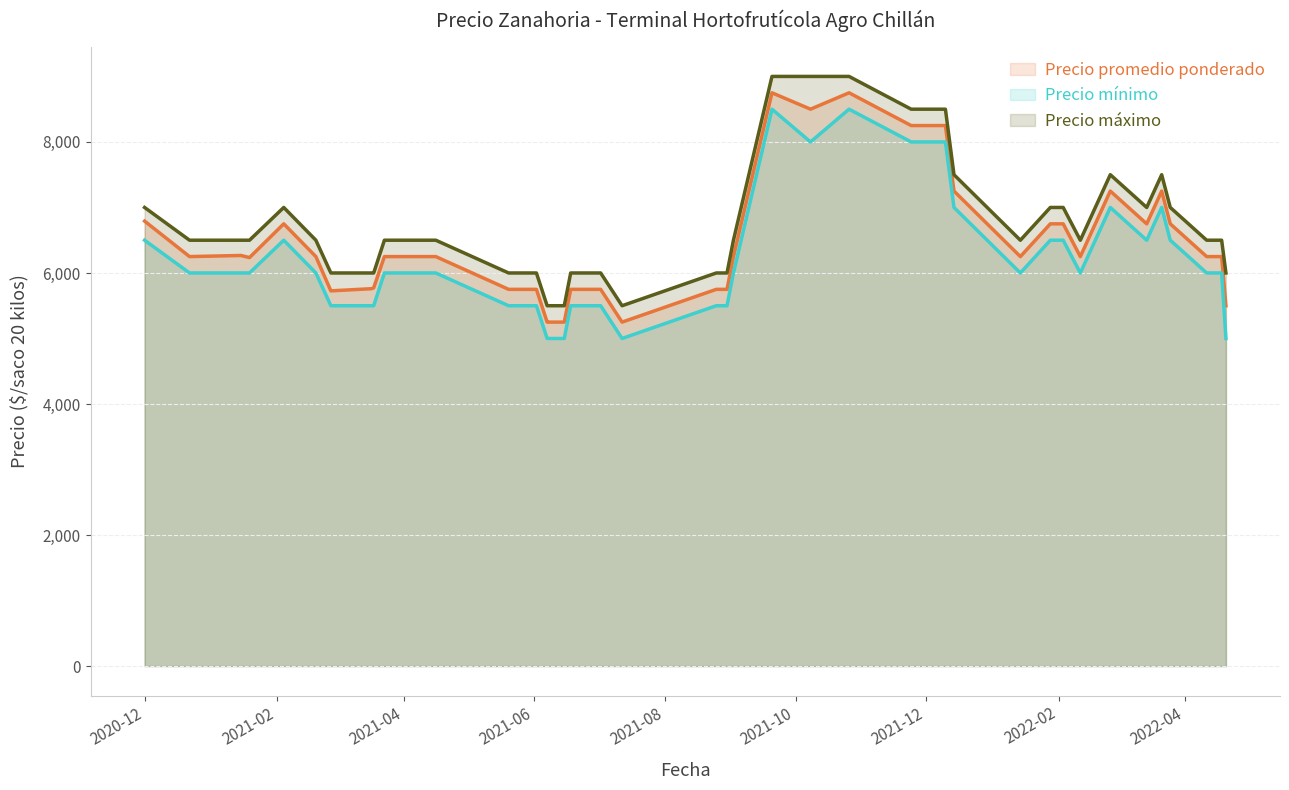

True or false: Precio promedio ponderado has more than 2 points higher than both neighbors.

True